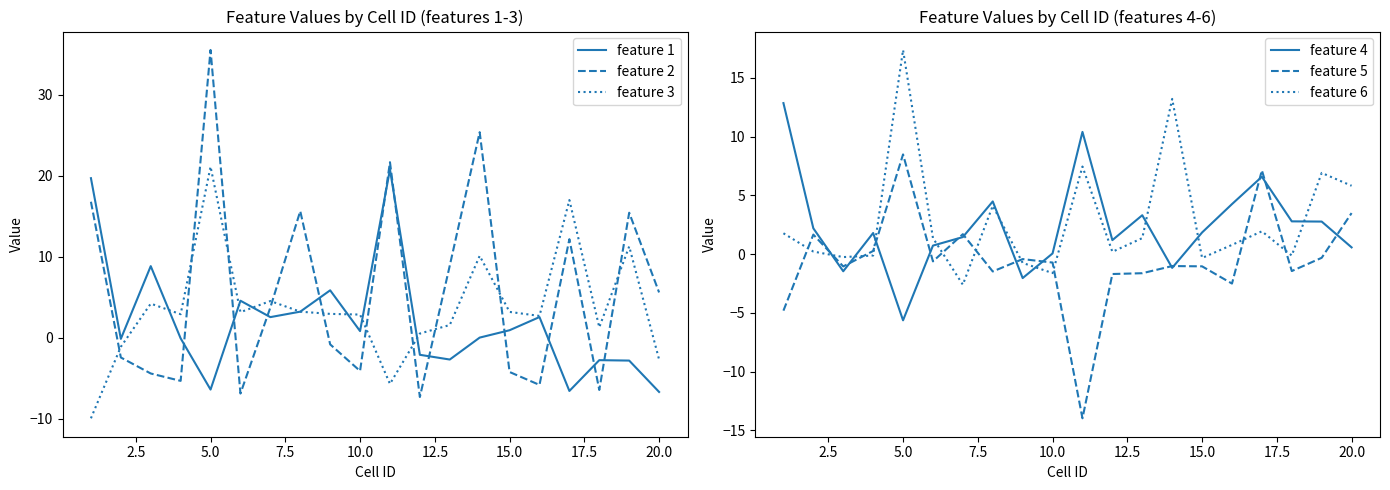

What is the highest value of the feature 5 series?

8.5